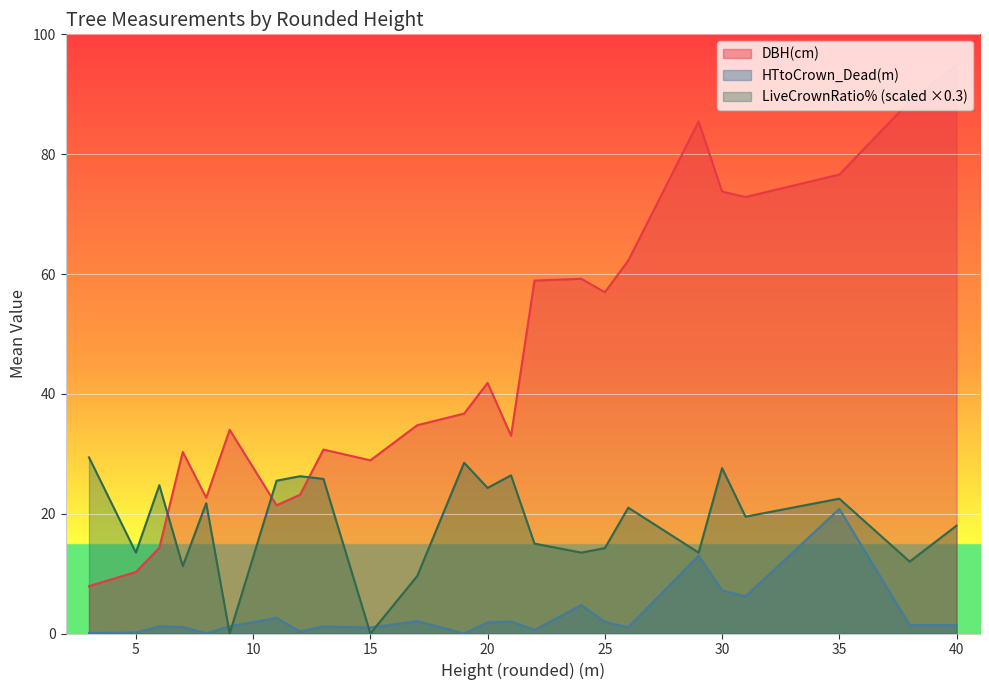

Is the value of HTtoCrown_Dead(m) at 31 greater than the value of LiveCrownRatio% at 29?

No